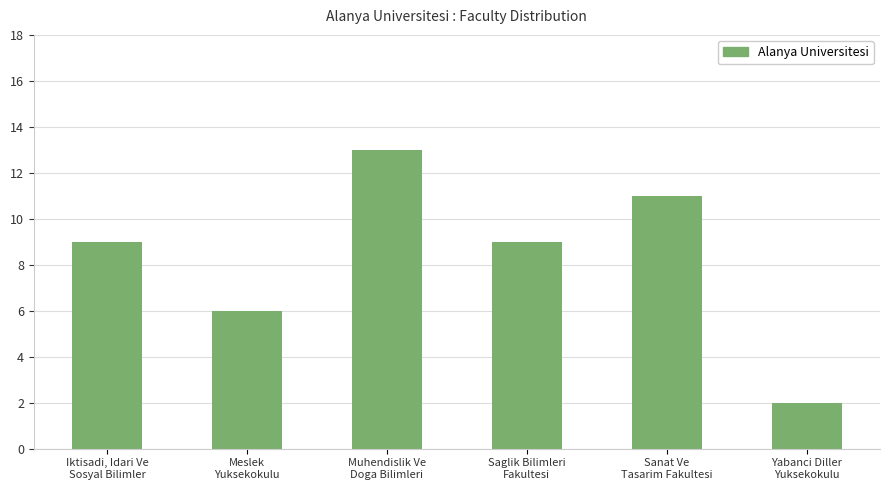

What is the greatest value displayed?

13